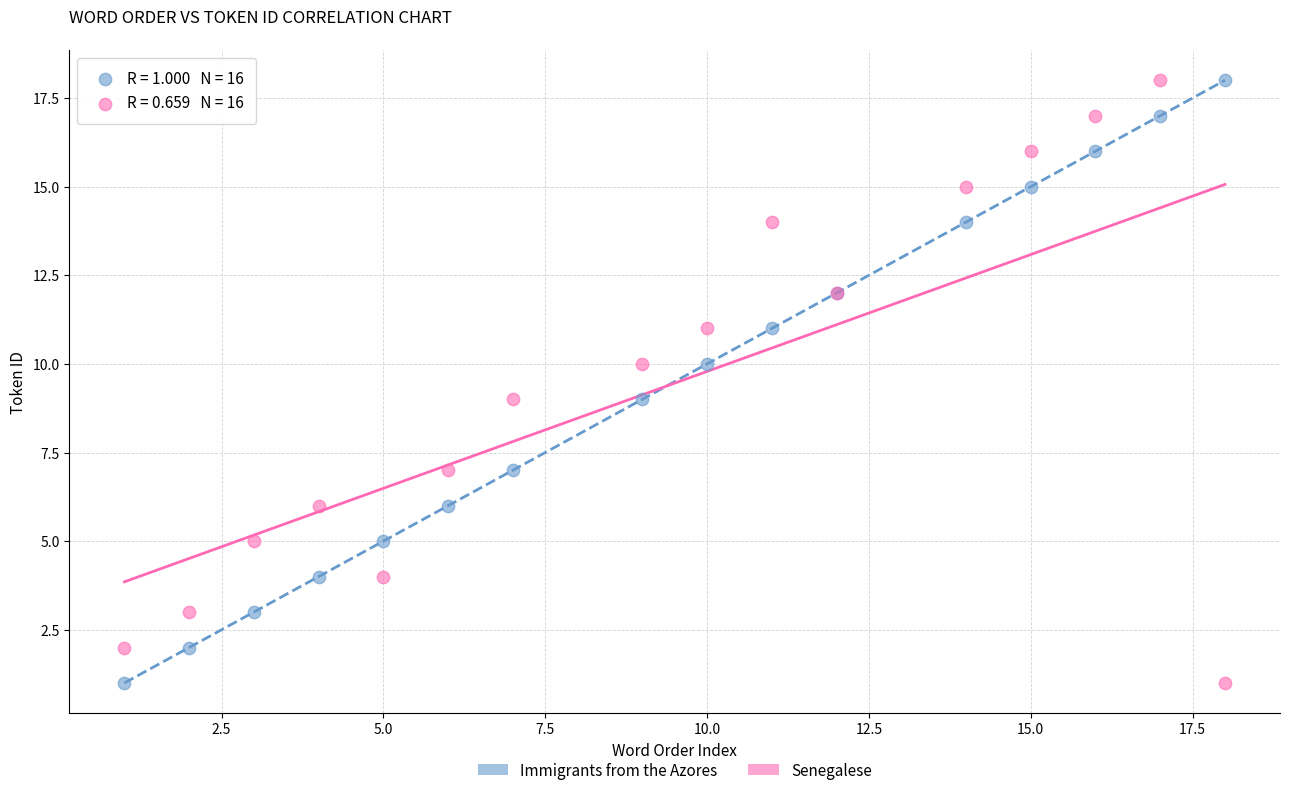

What is the X range (max minus min) for the scatter plot?

17